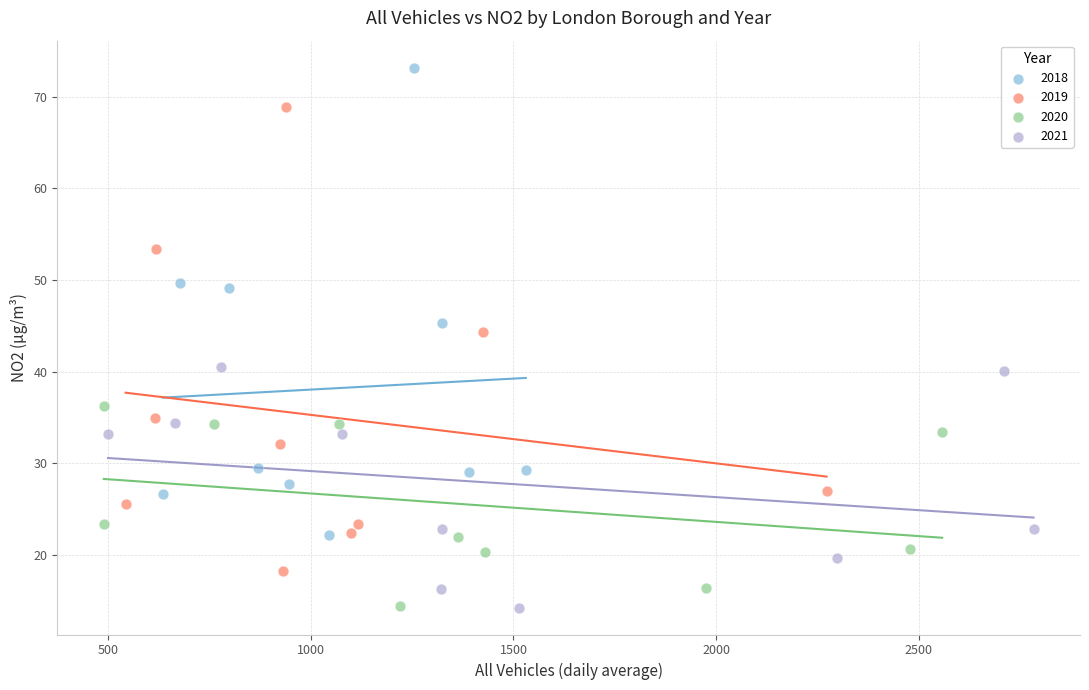

What are all the series names shown in the legend?

2018, 2019, 2020, 2021